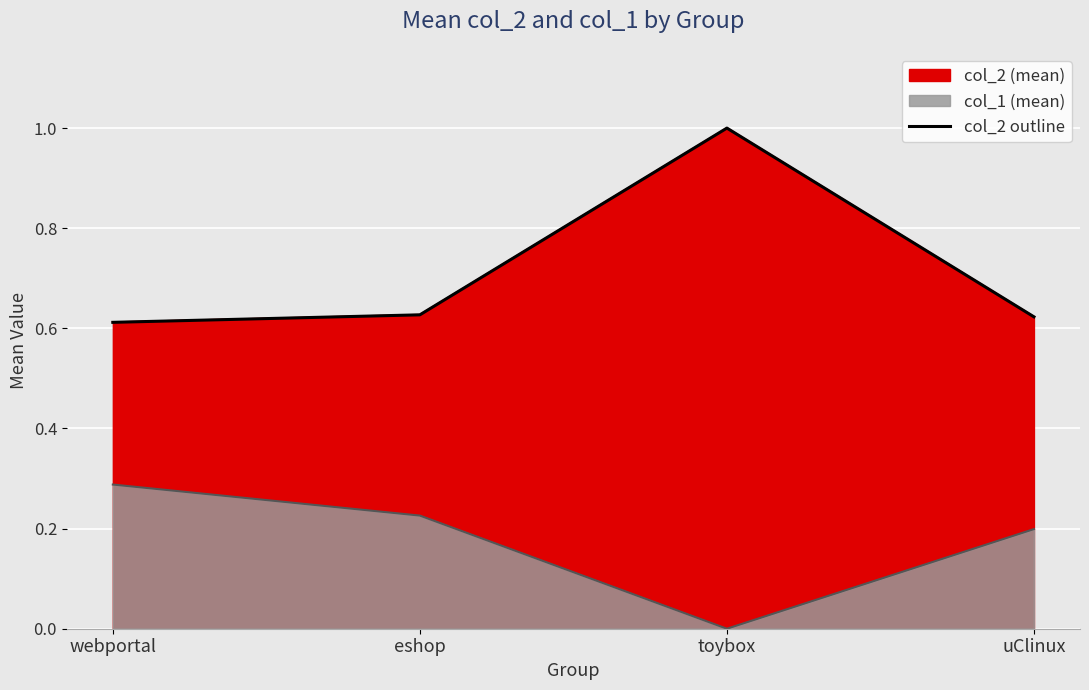

Reading left to right, extract all data points from this chart.

webportal=0.6	eshop=0.6	toybox=1.0	uClinux=0.6